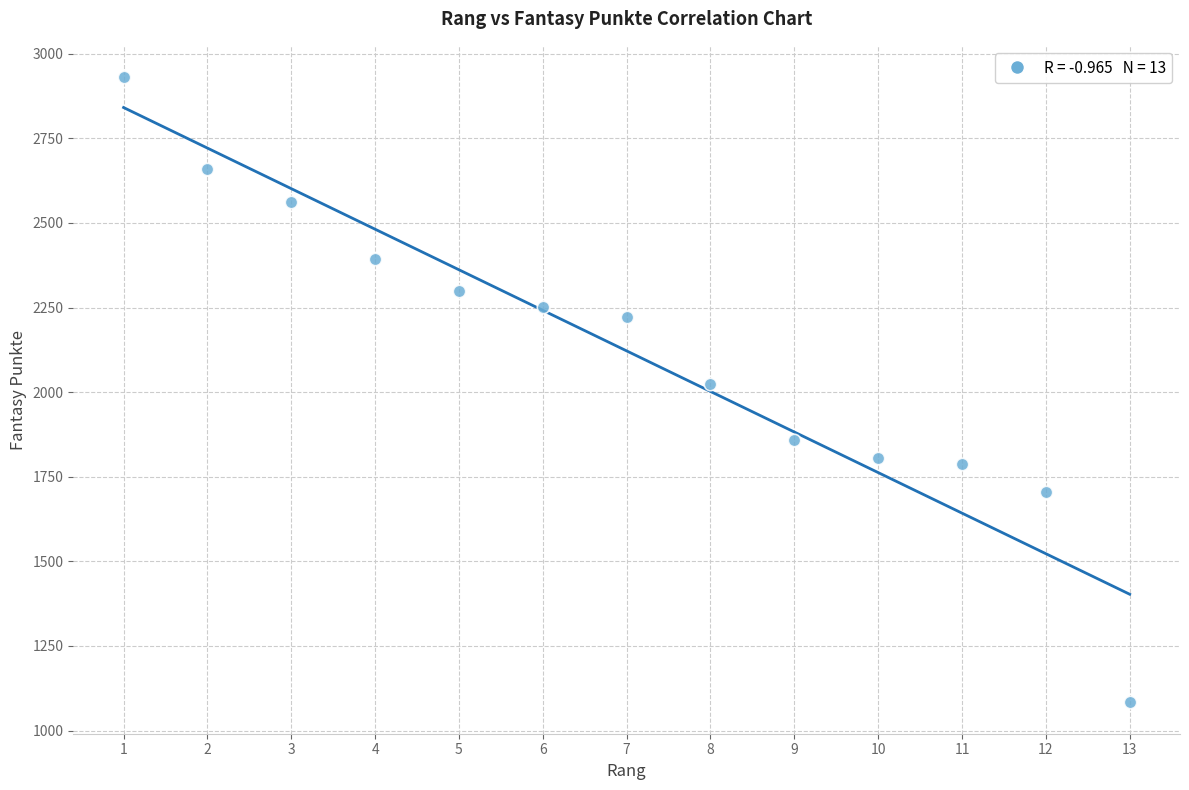

What is the range of X values (max minus min)?

12